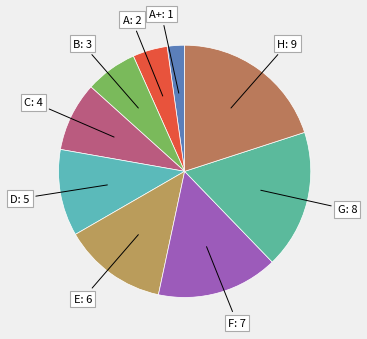

To the nearest percent, what is the combined percentage of A and A+?

7%